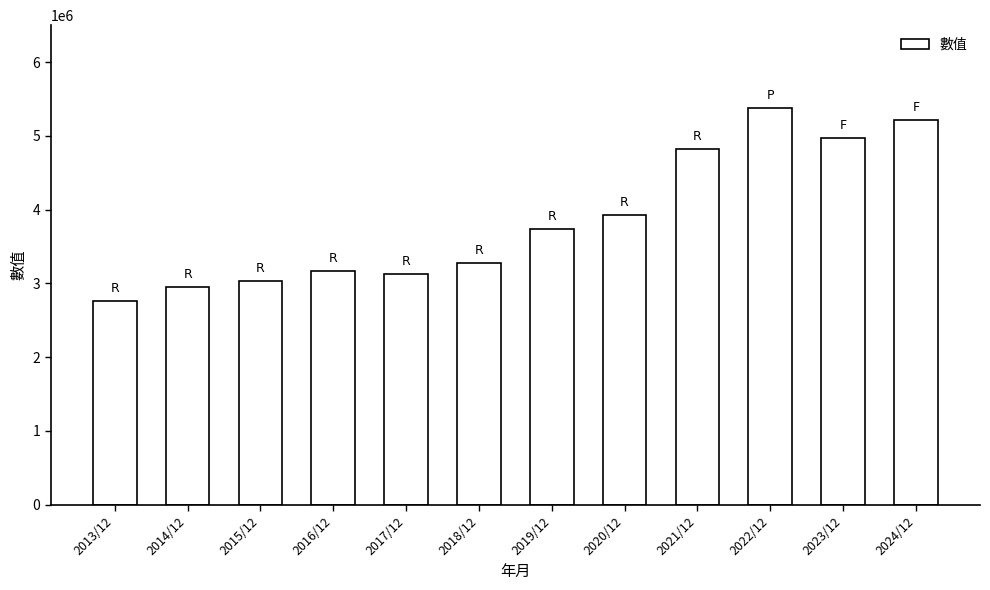

Which category has the highest value across all series?

2022/12